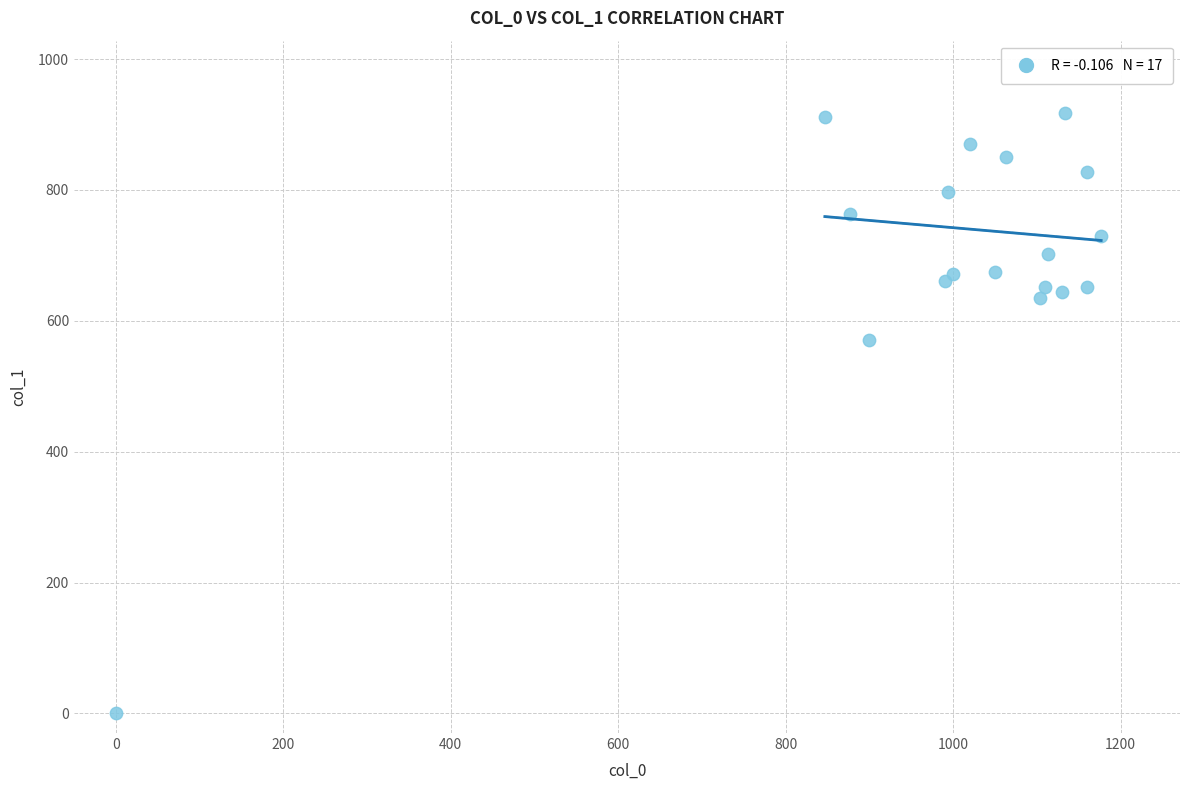

What Y value in the scatter plot is closest to 459?

570.4